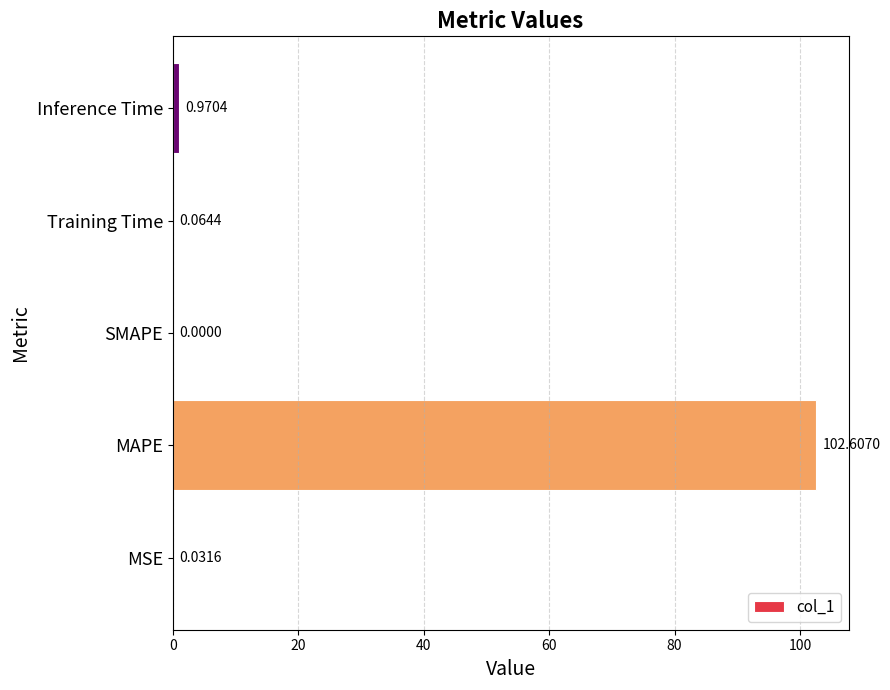

What is the sum of all values?

103.7